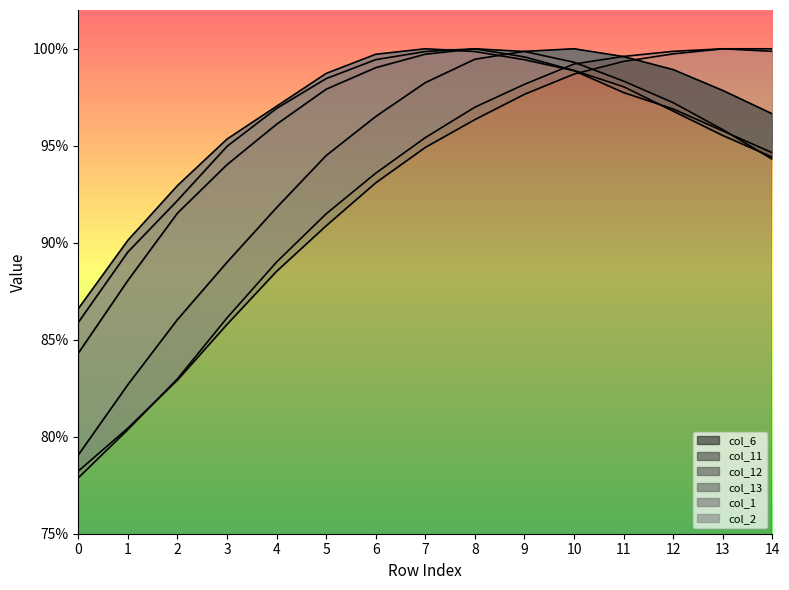

At which category does col_6 reach its first local peak?

10